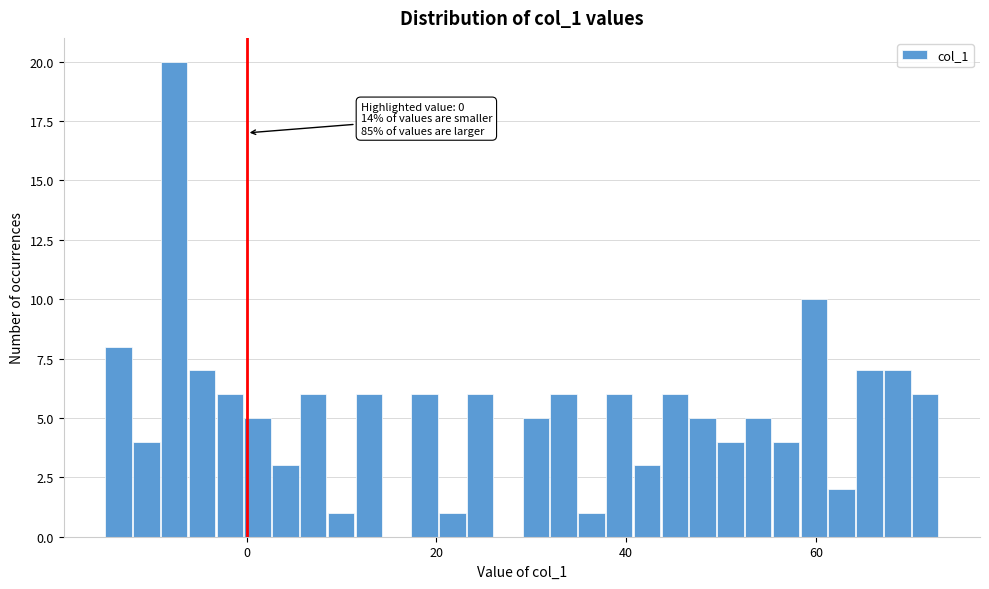

Read against the x-axis, roughly where is the centre of the tallest bar?

-8